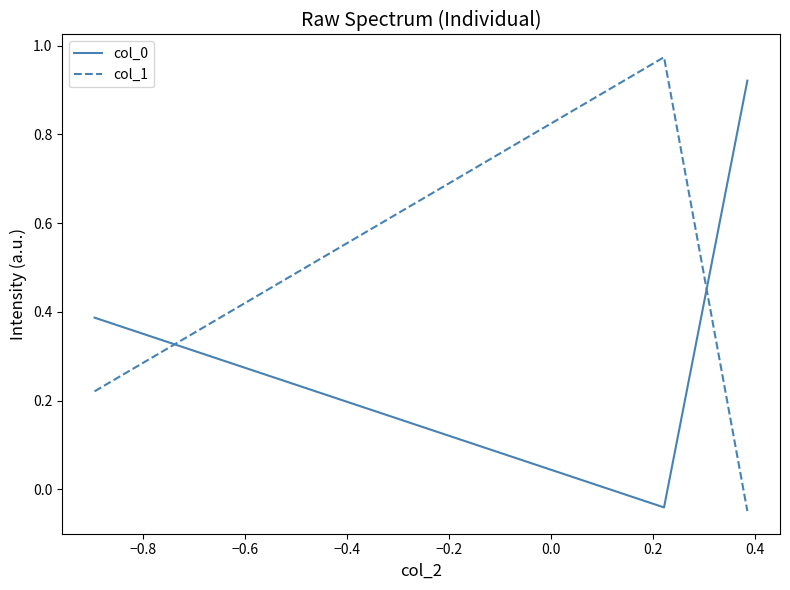

What is the sum of all col_1 values?

1.1